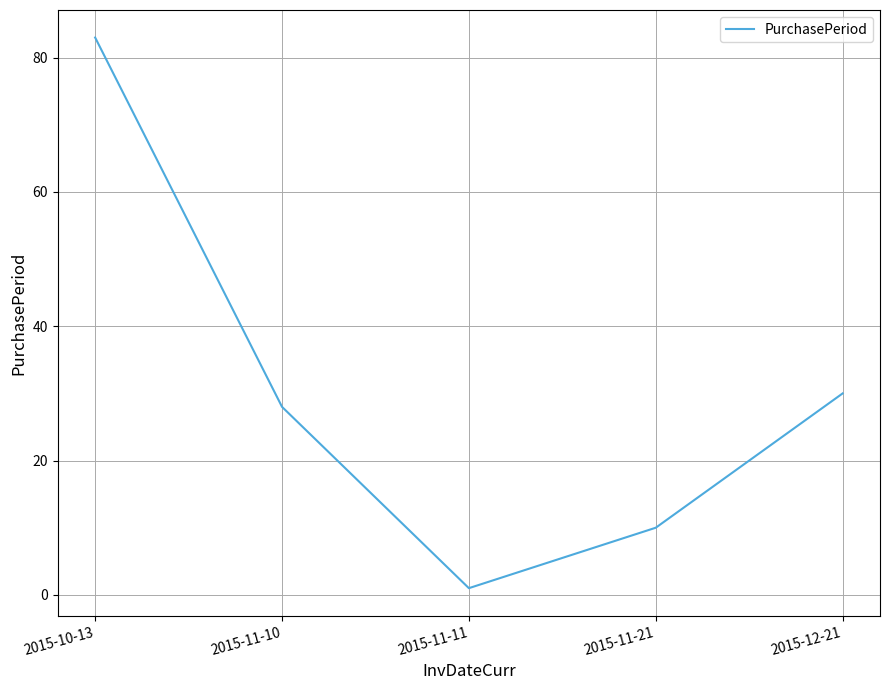

At which label does the data first exceed 28?

2015-10-13